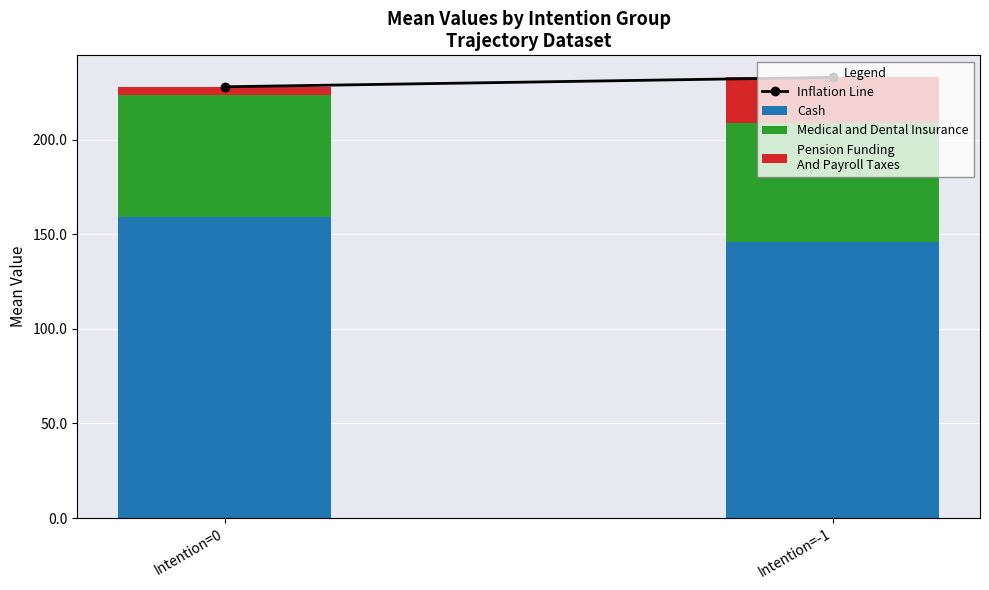

How many data points does each series have?

2